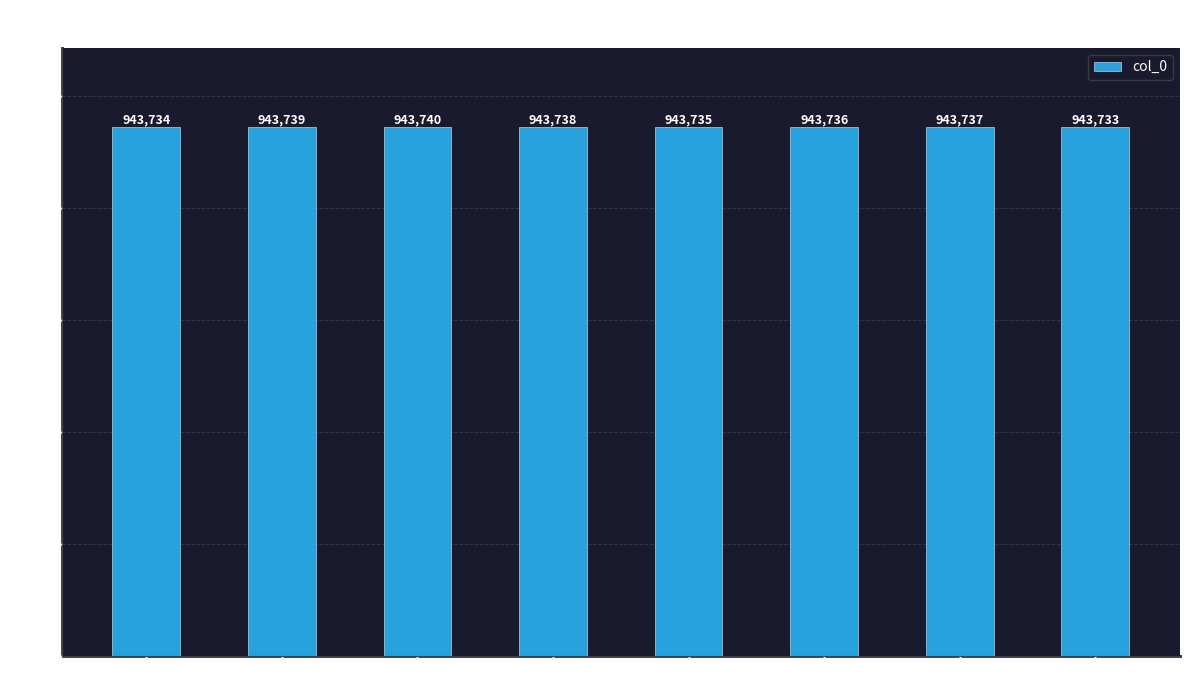

What is the difference between the maximum and minimum values?

7